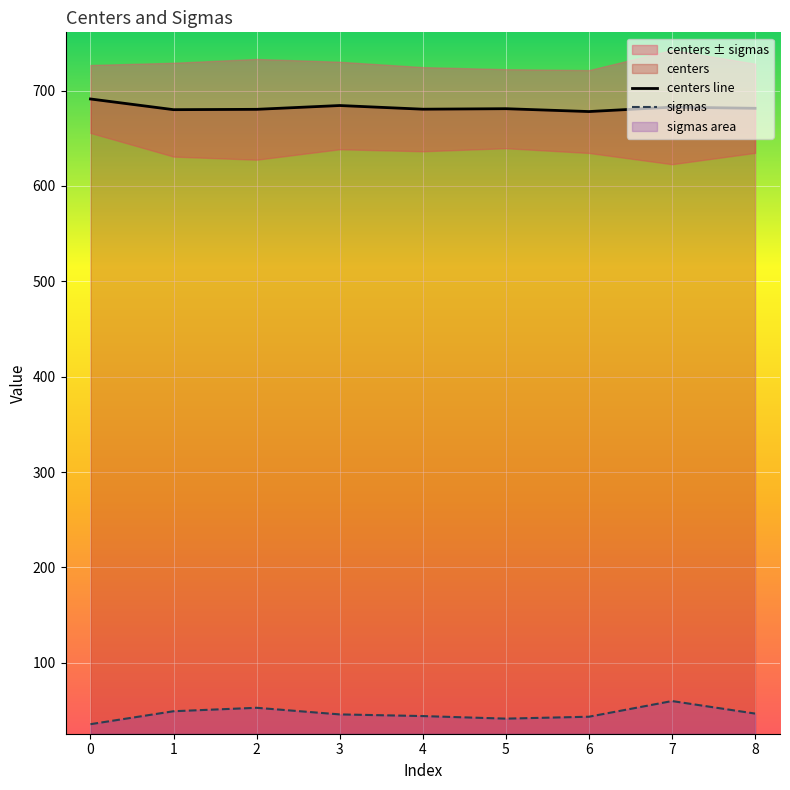

The value of centers line at 8 is 451.2. True or false?

False